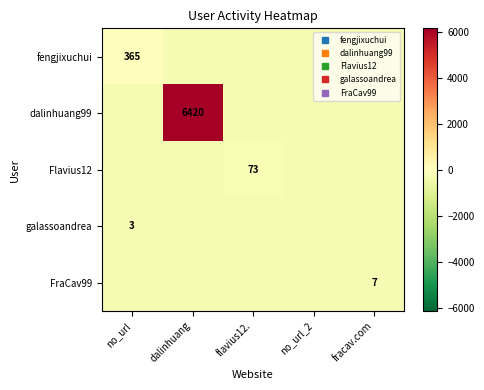

Rank the series at no_url from lowest to highest value.

dalinhuang99, Flavius12, FraCav99, galassoandrea, fengjixuchui